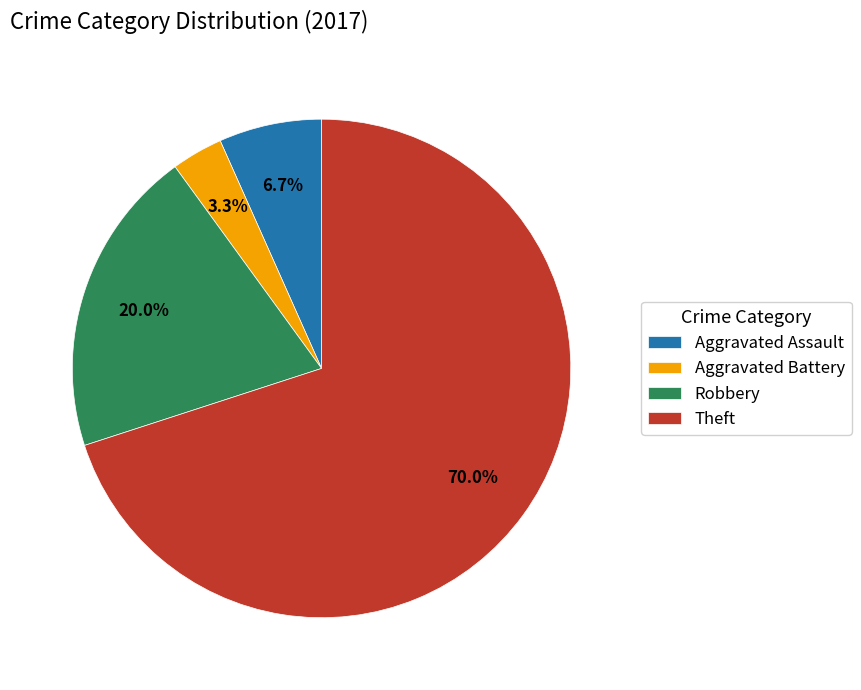

Between Robbery and Aggravated Battery, which is larger?

Robbery